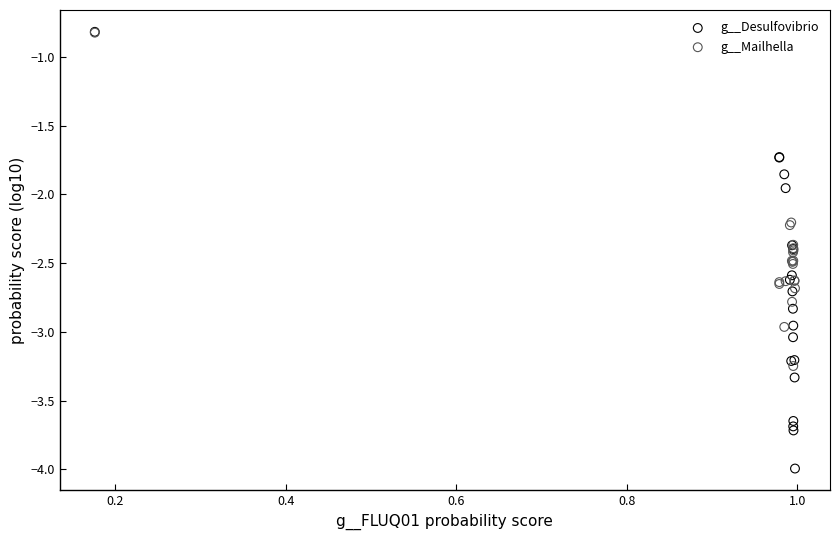

What are all the series names shown in the legend?

g__Desulfovibrio, g__Mailhella